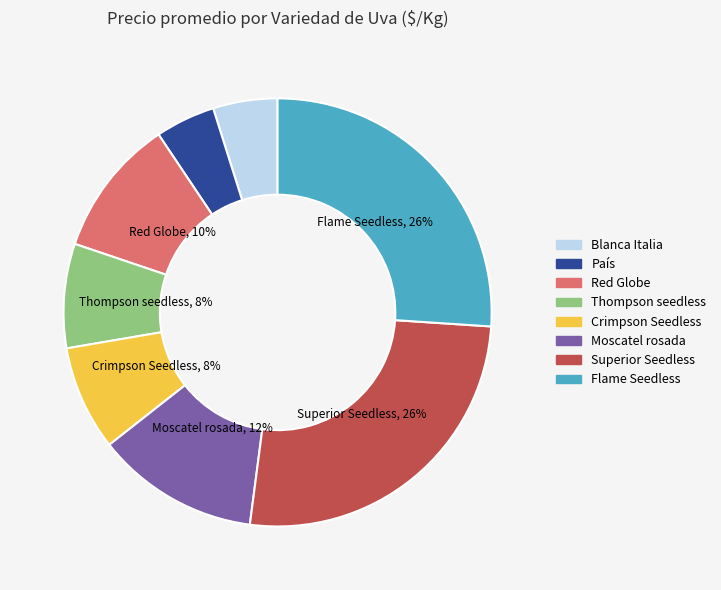

Does Thompson seedless represent more than half of the total?

No